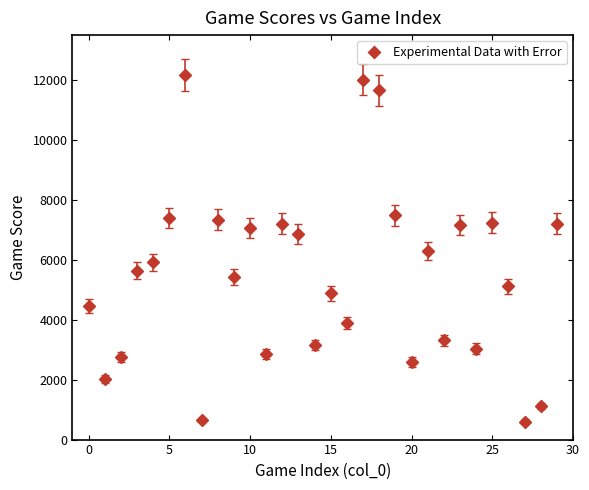

What is the value of the 29th point from the left?

1116